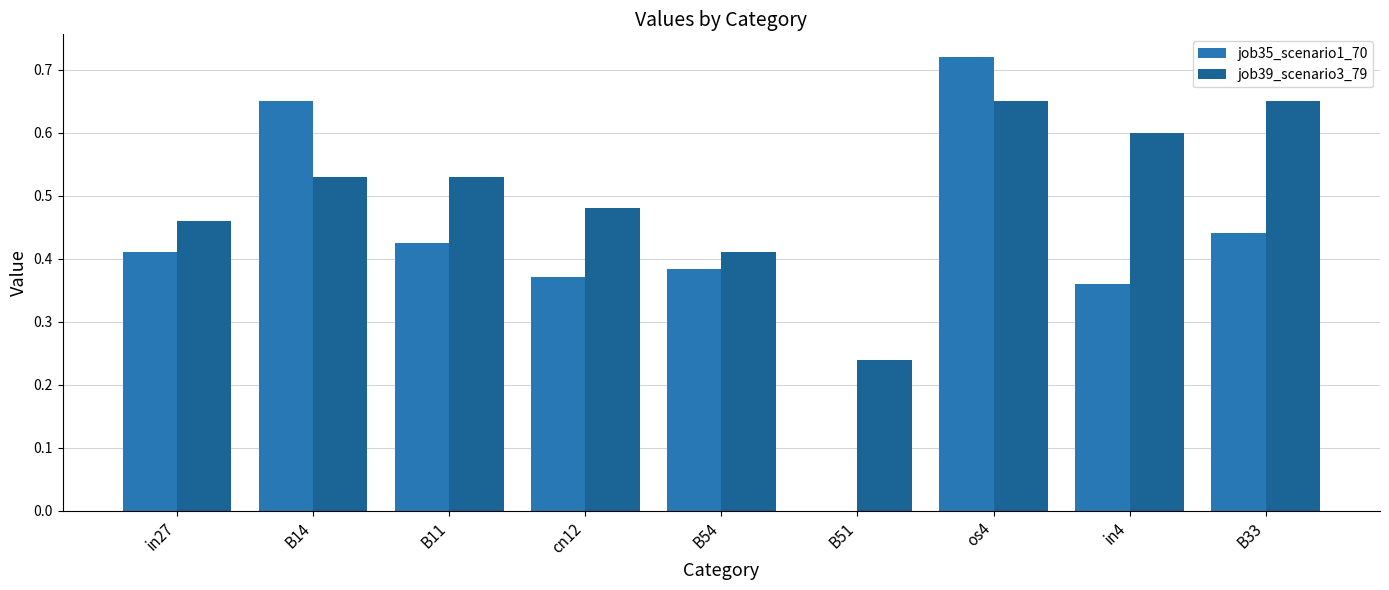

List the labels in order of job39_scenario3_79 value, smallest first.

B51, B54, in27, cn12, B14, B11, in4, os4, B33